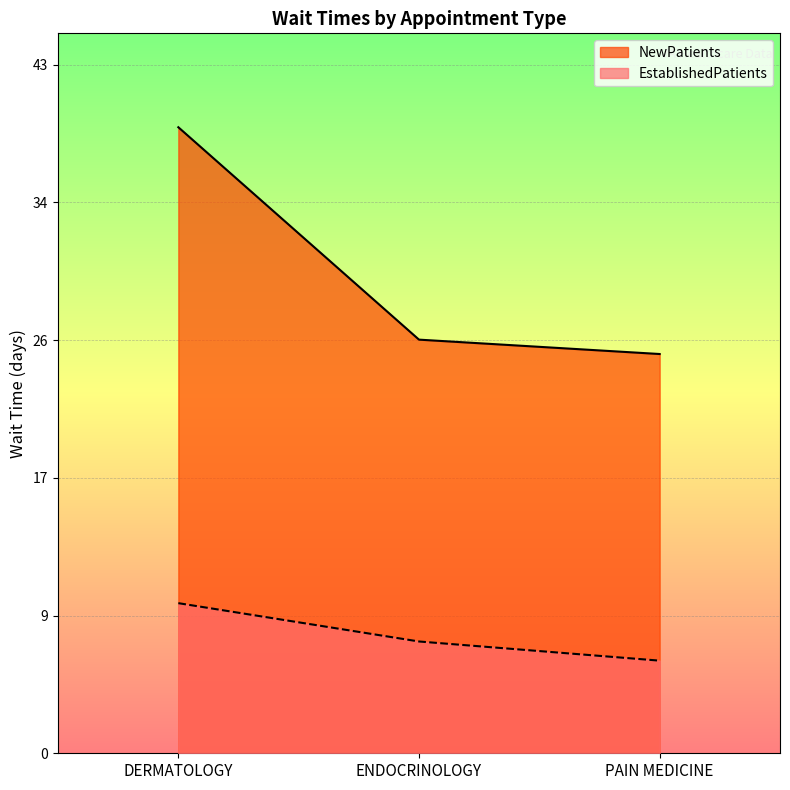

At which label is EstablishedPatients closest to 7?

ENDOCRINOLOGY